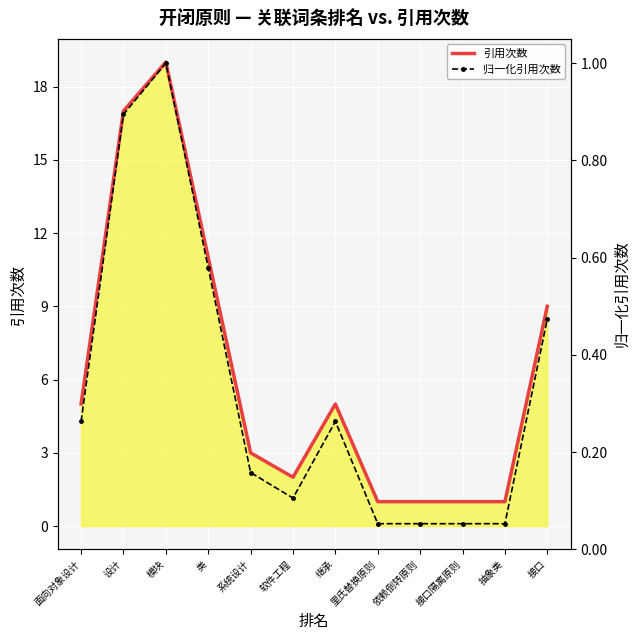

How many series are shown in this chart?

2